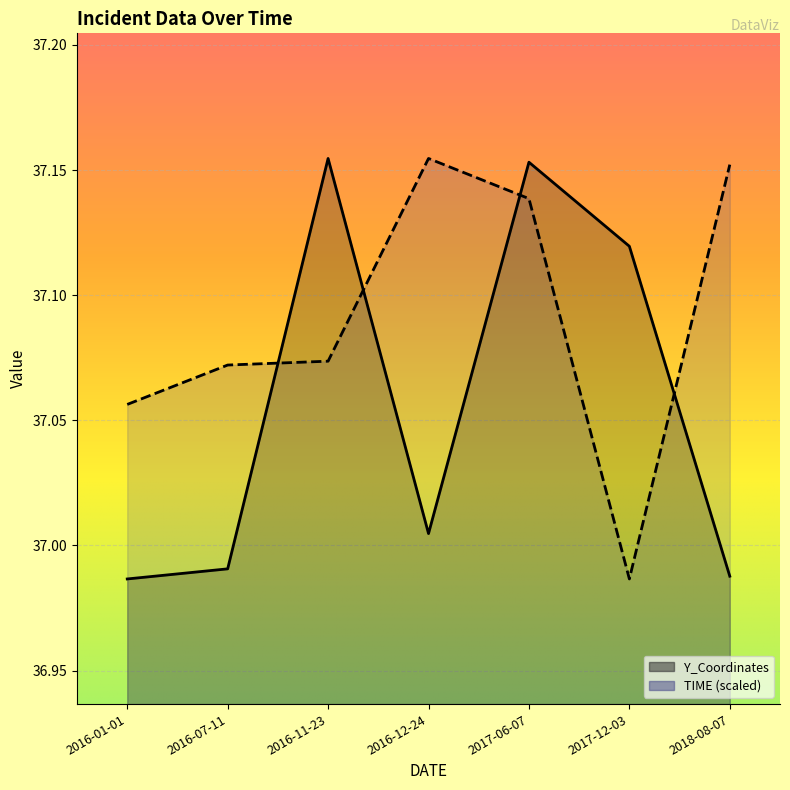

The value of TIME_norm at 2016-11-23 is 37.1. True or false?

True